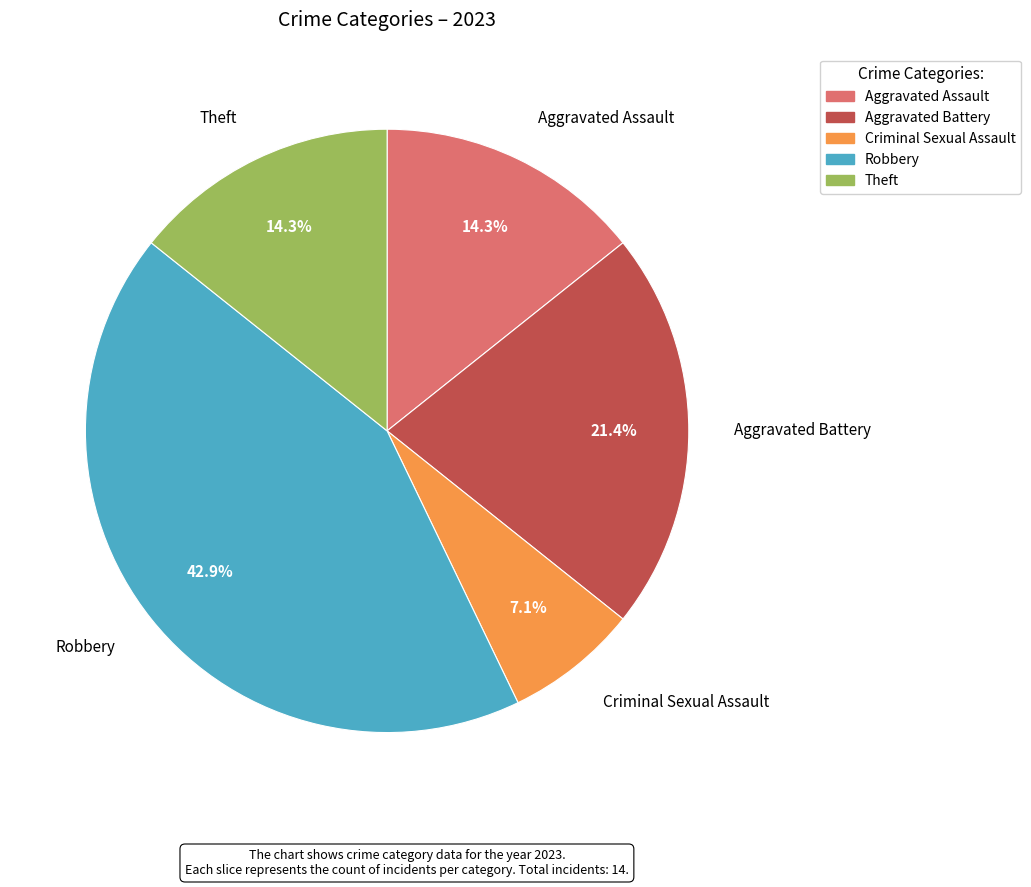

Is there a majority slice in this chart?

No